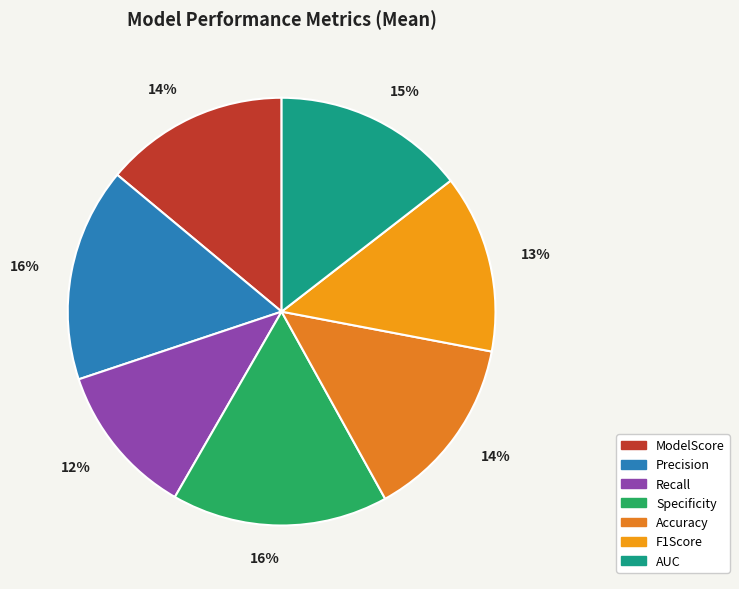

Rank the categories by value from lowest to highest.

Recall, F1Score, ModelScore, Accuracy, AUC, Precision, Specificity